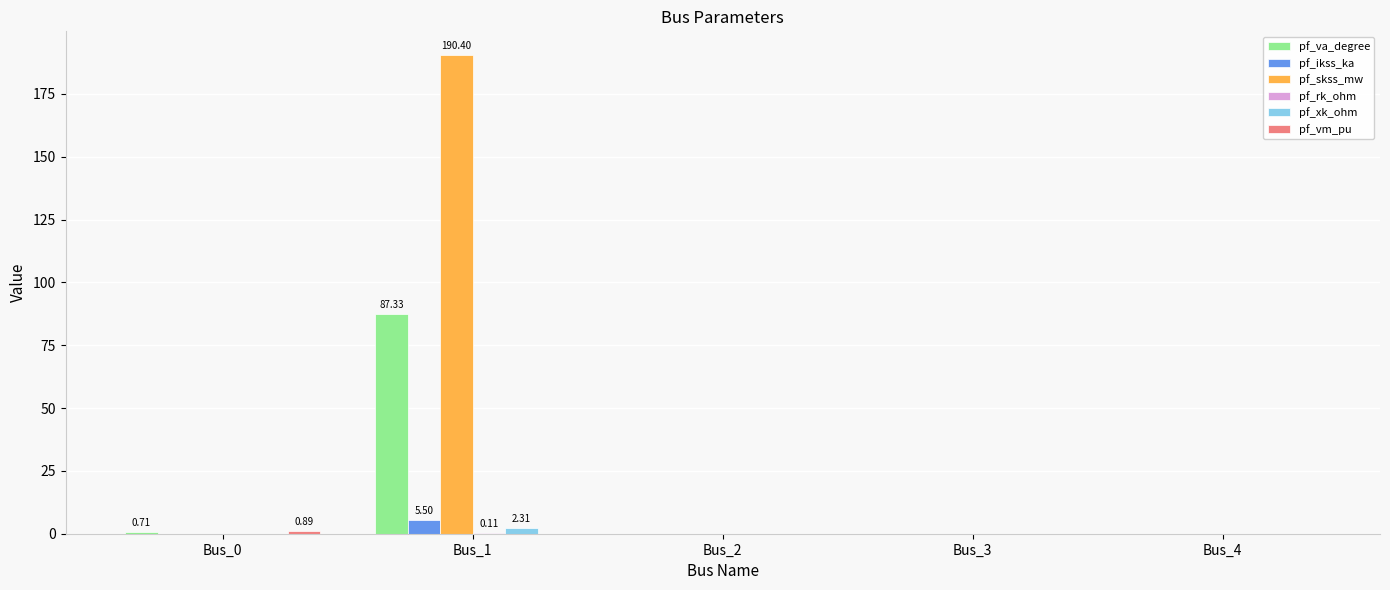

The pf_skss_mw series shows 0.0 at Bus_2. True or false?

True